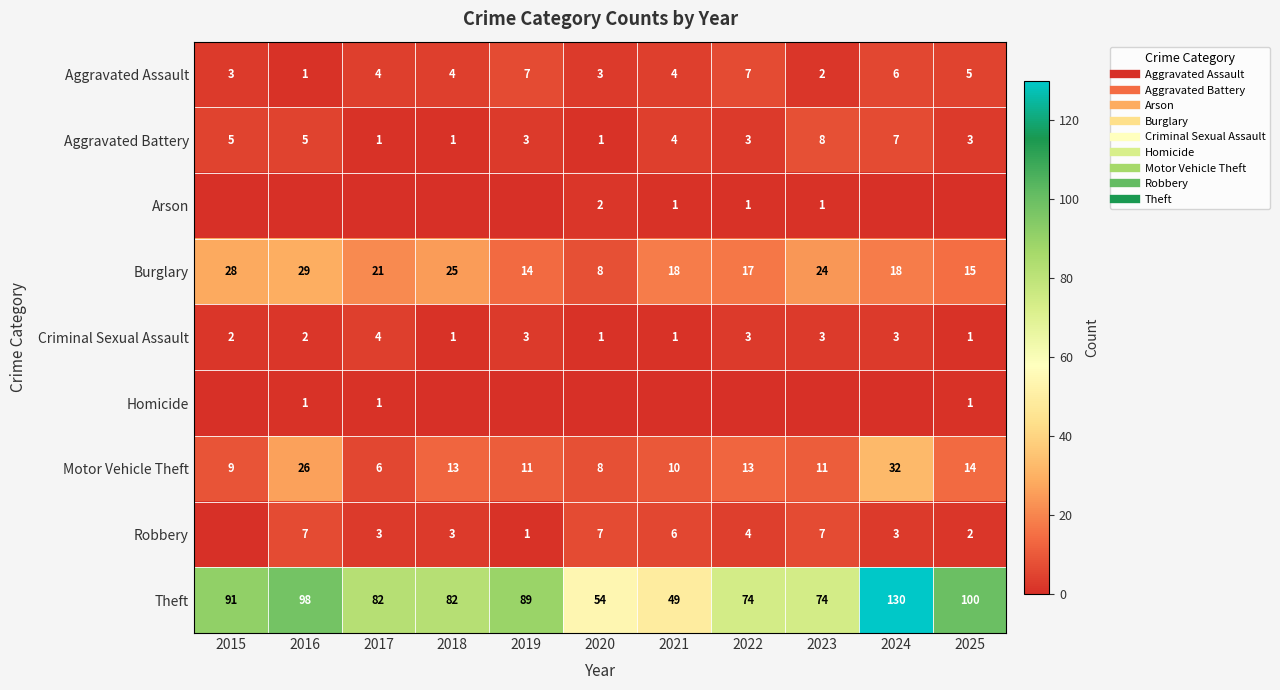

Which series has the largest total across all categories?

Theft